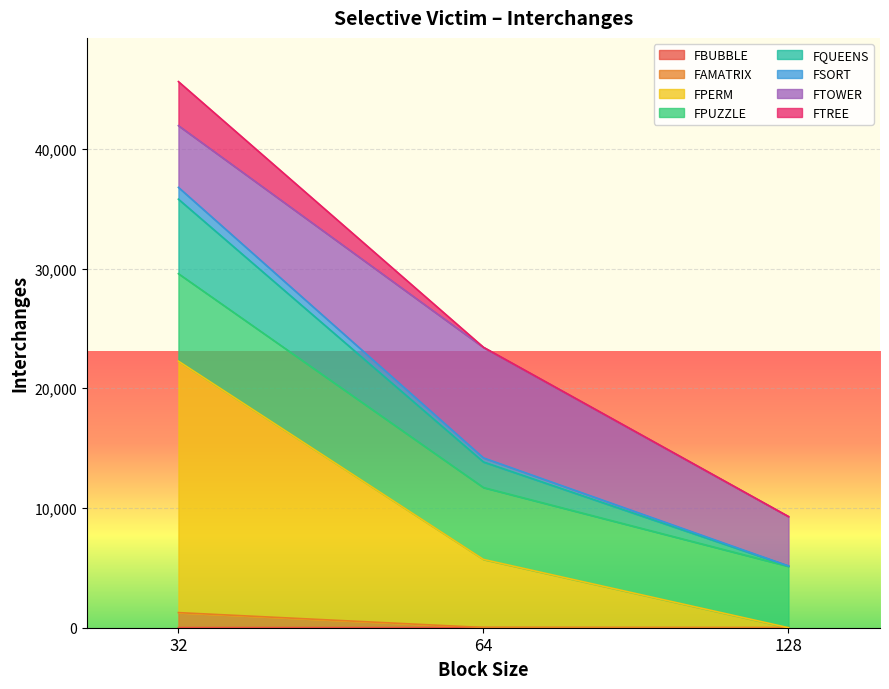

At which category is the sum across all series the highest?

32